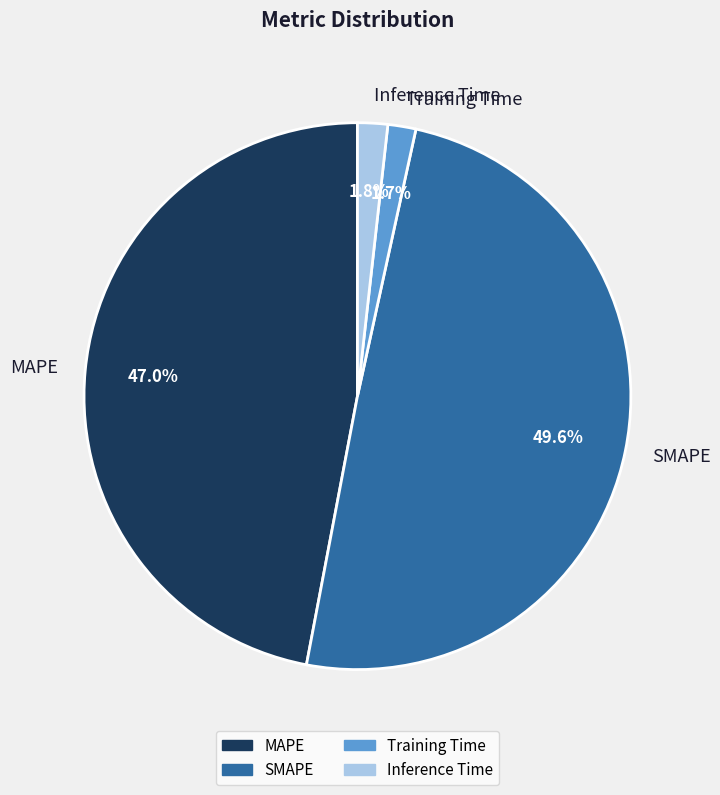

What percentage is NOT represented by MAPE?

53.0%